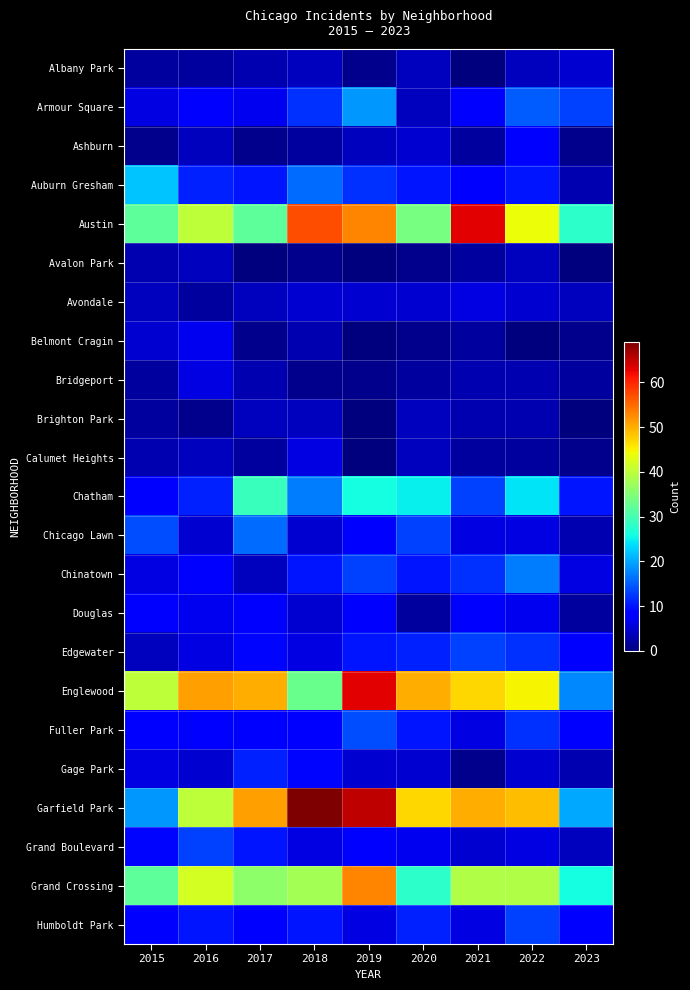

Count the number of data series in this chart.

23